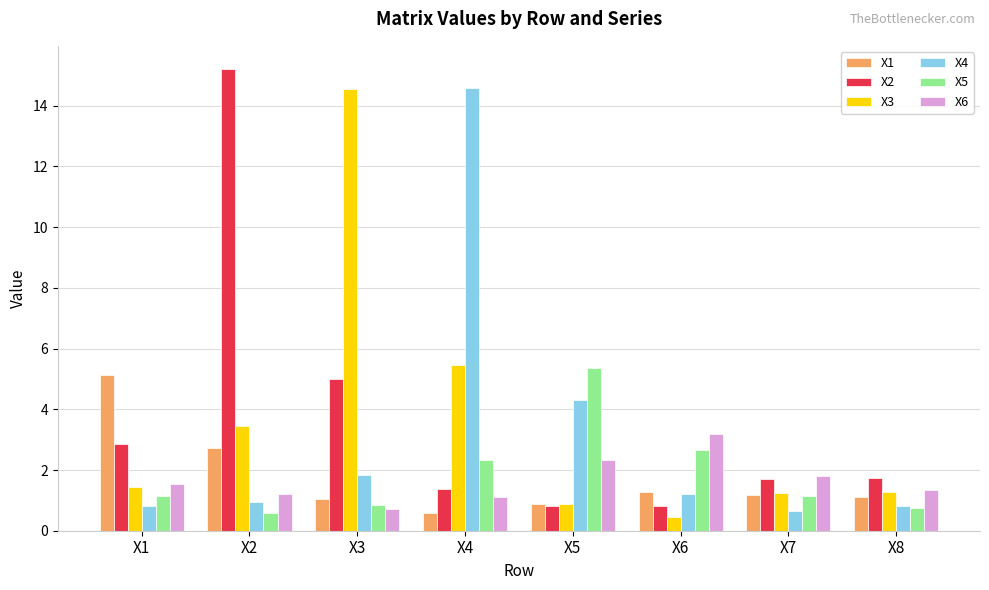

Does the chart contain any negative values?

No